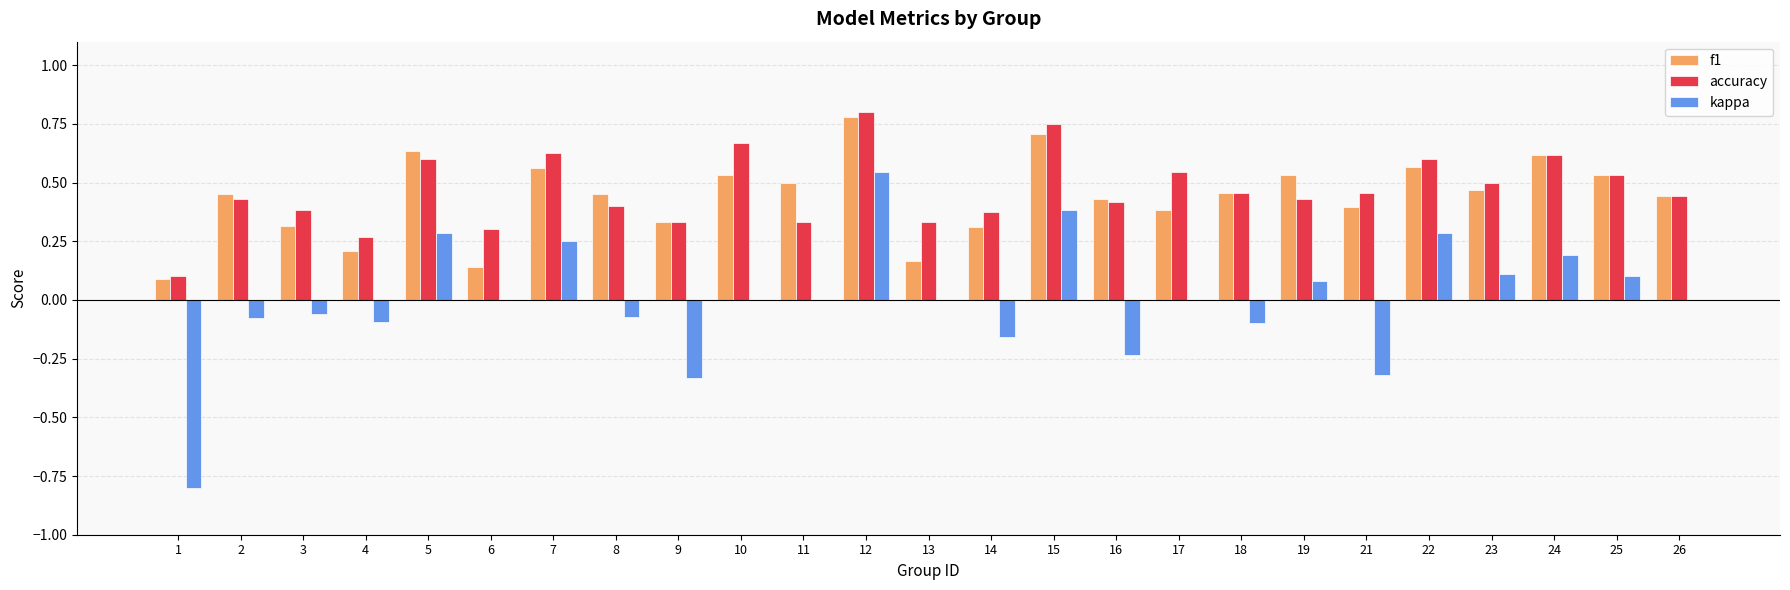

At which category is the sum across all series the highest?

12